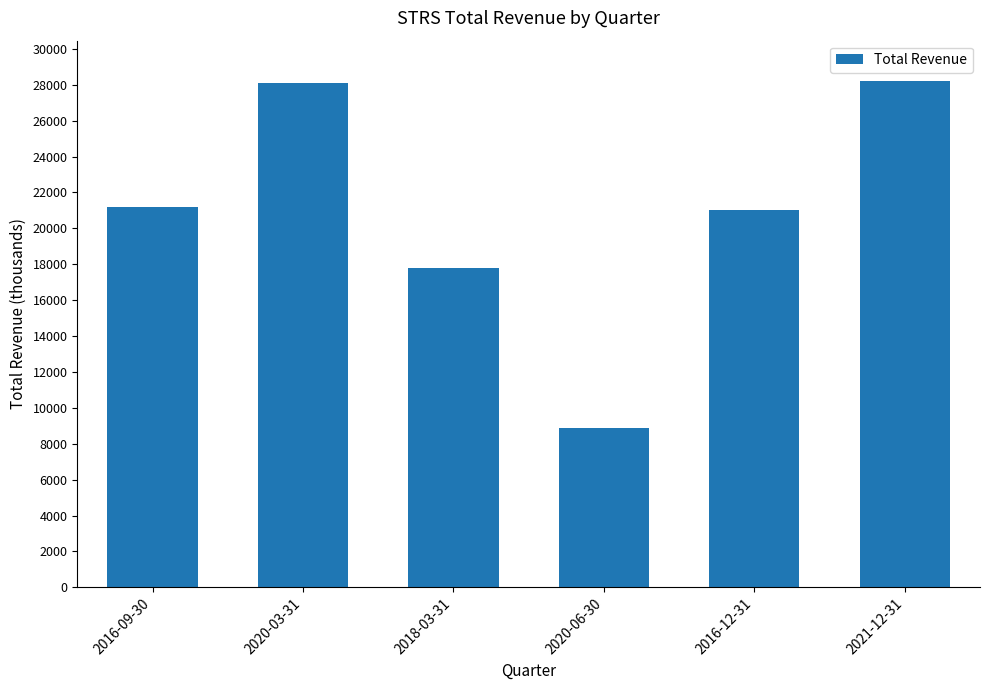

How many bars are there in total?

6